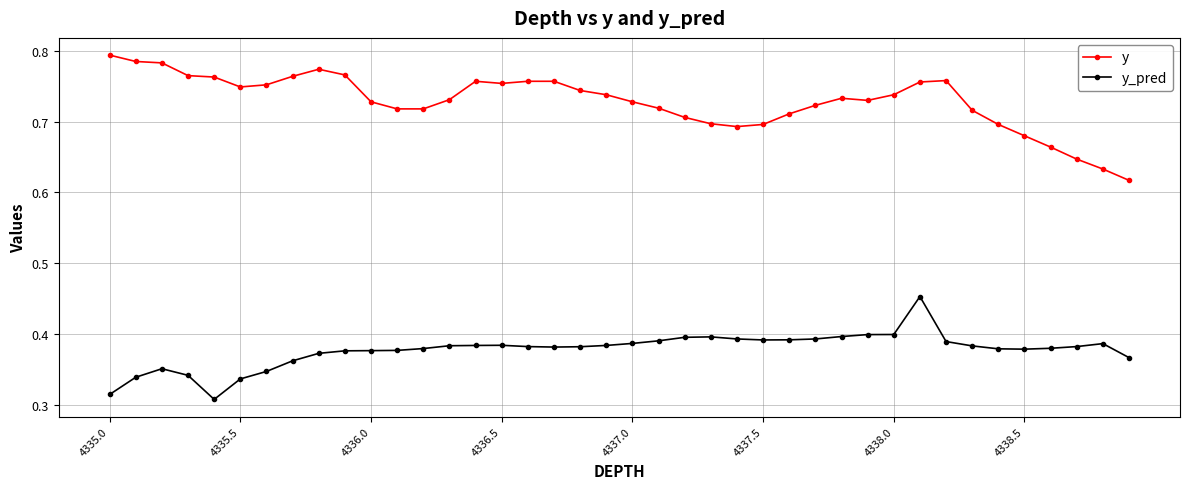

Count the y_pred values in the range 0 to 1.

40